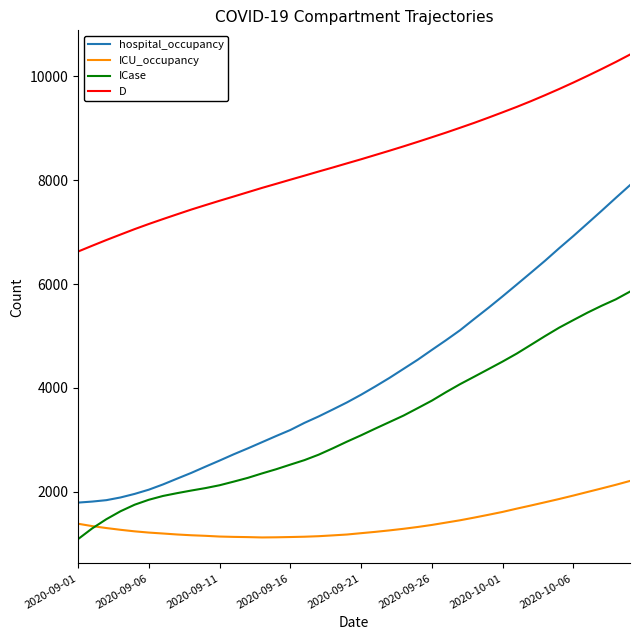

Which series has the widest spread of values?

hospital_occupancy